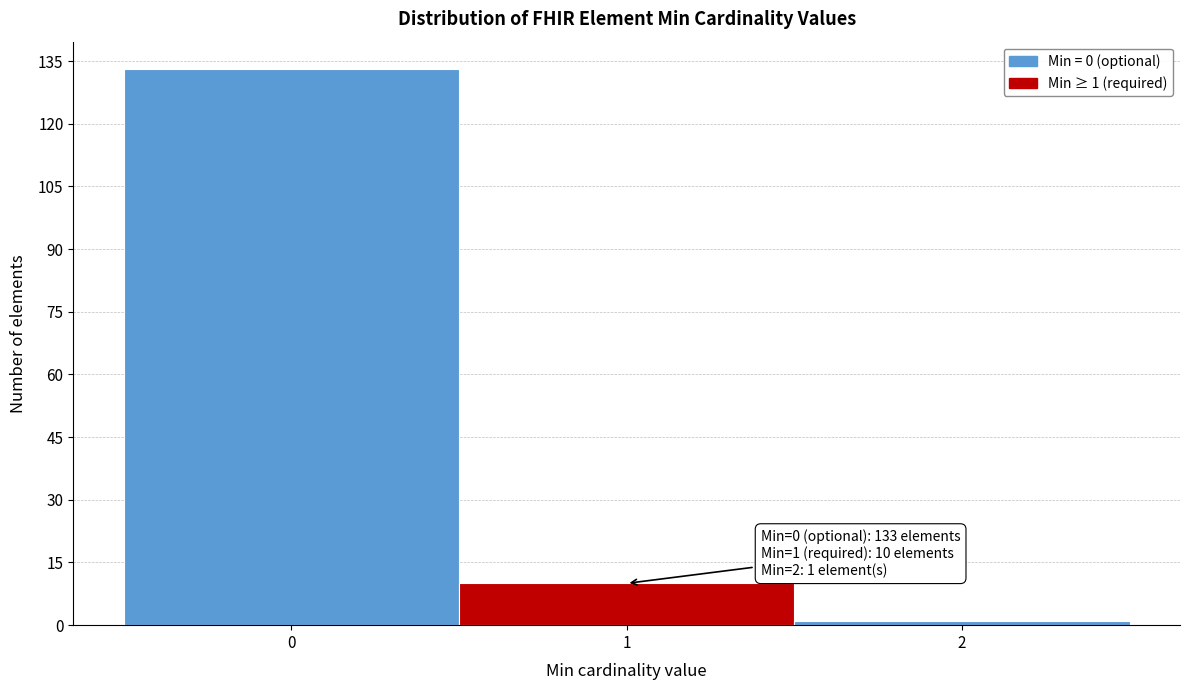

Over which range of the x-axis is the bar tallest?

-0.5 to 0.5